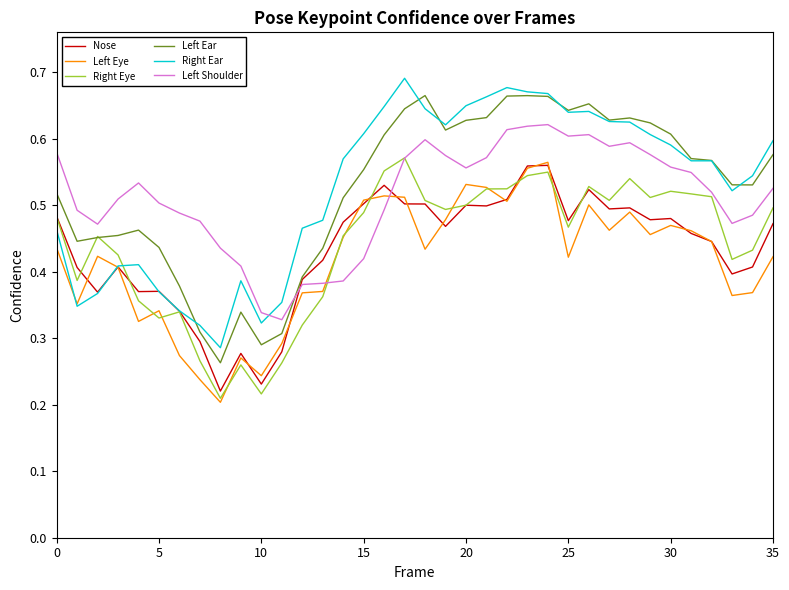

Count the Left Eye values in the range 0 to 1.

36